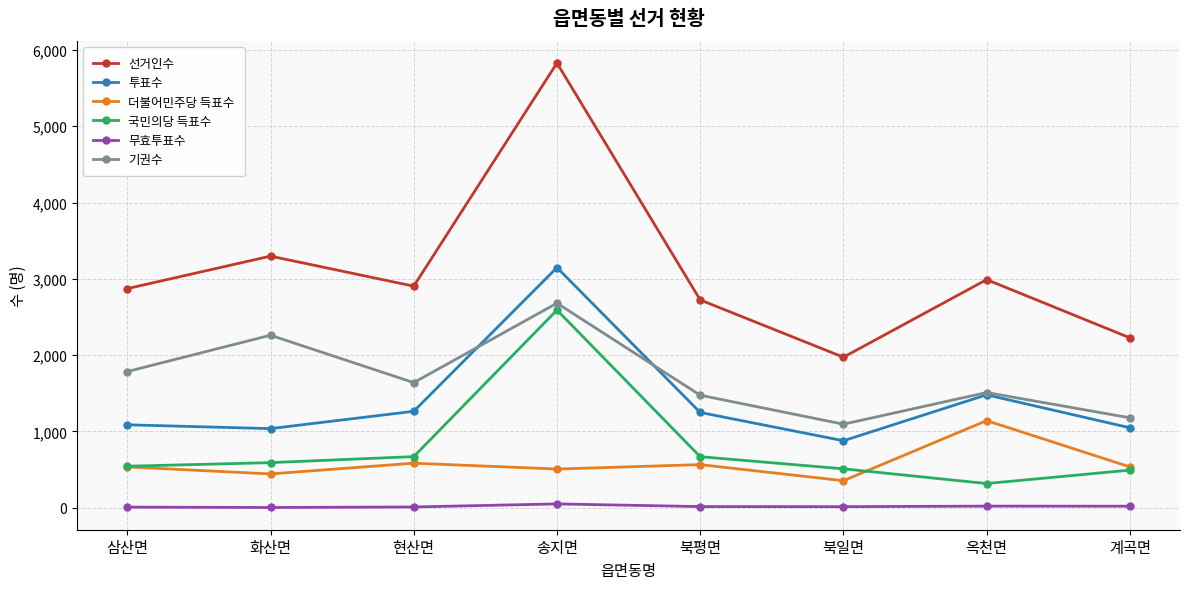

Which series has the widest spread of values?

선거인수